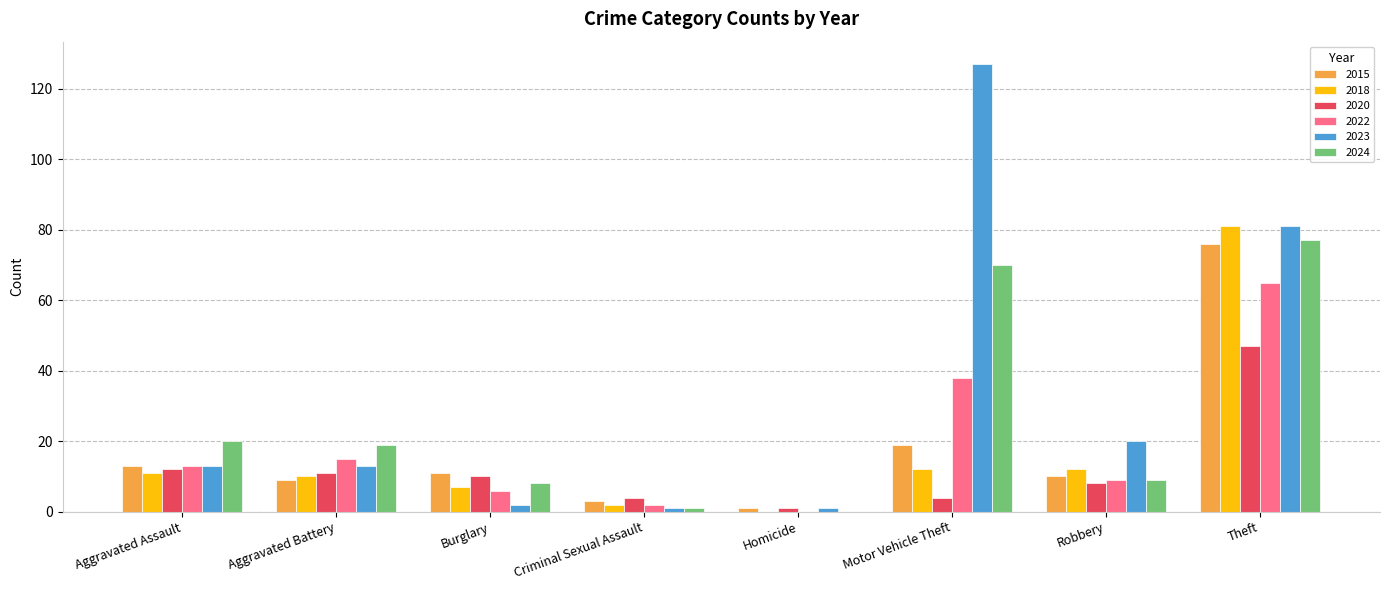

What are all the series names shown in the legend?

2015, 2018, 2020, 2022, 2023, 2024